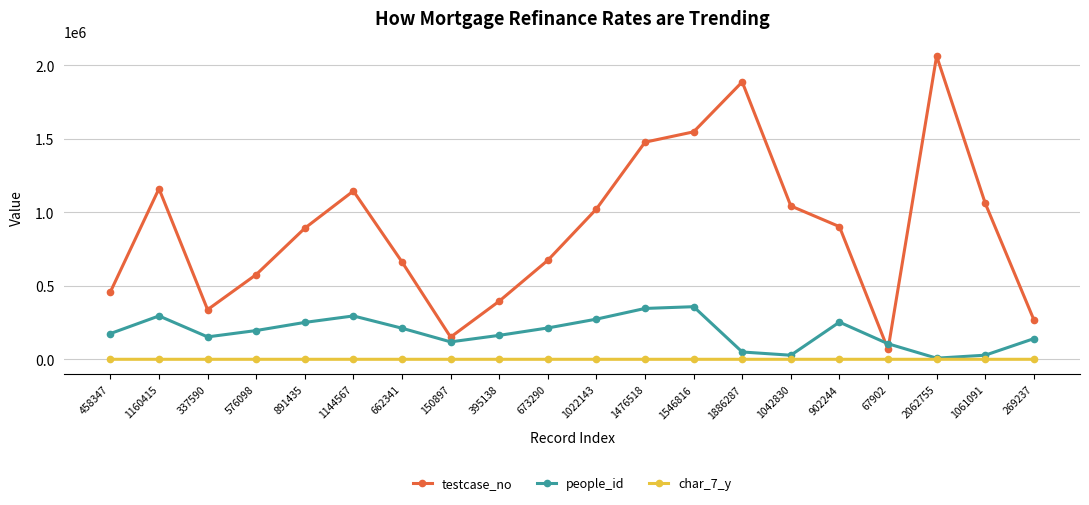

What is the average value of the people_id series?

182898